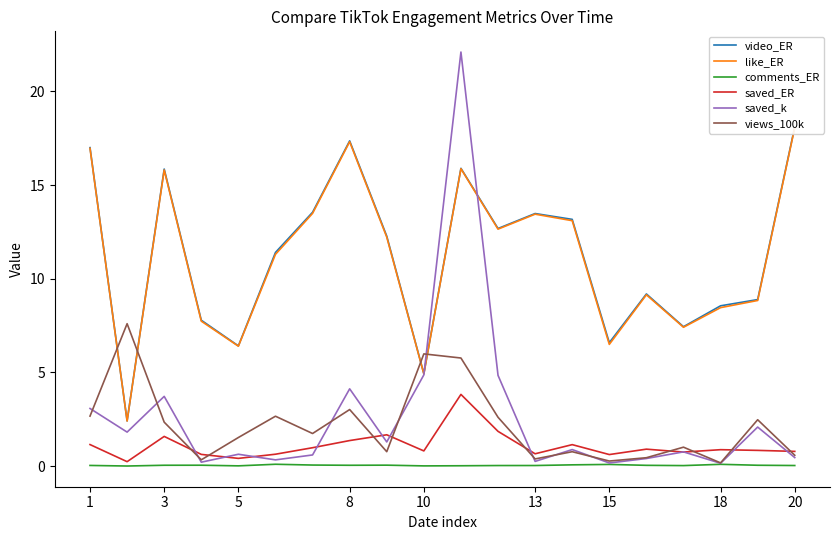

How many lines are shown in the chart?

6